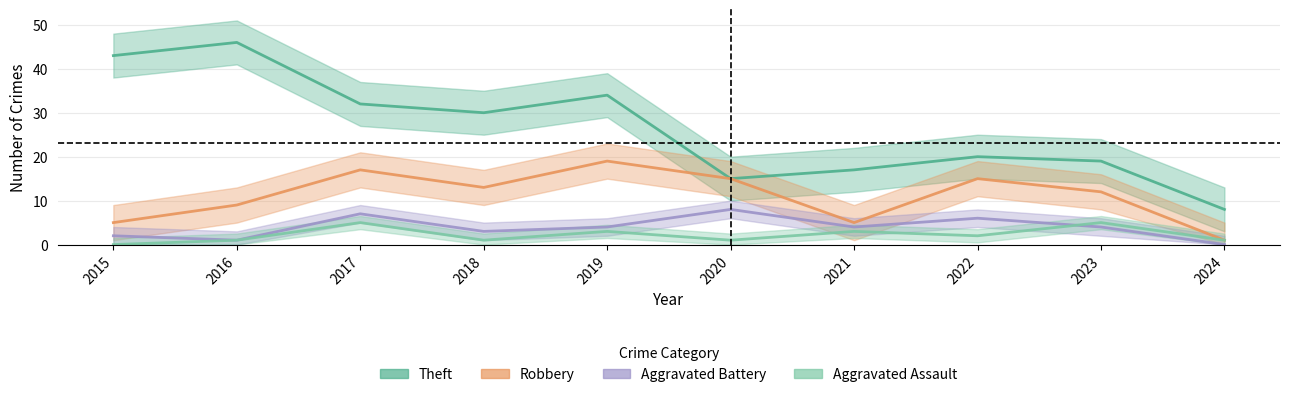

At which category does Robbery reach its first local valley?

2018